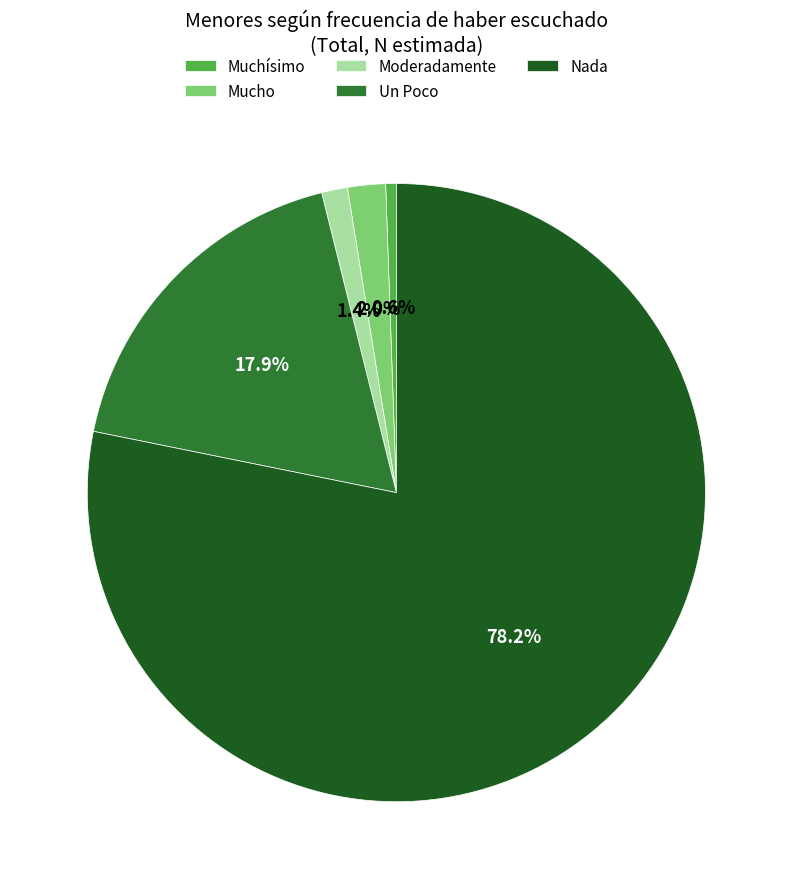

Is it true that Mucho is 2% of the pie?

True